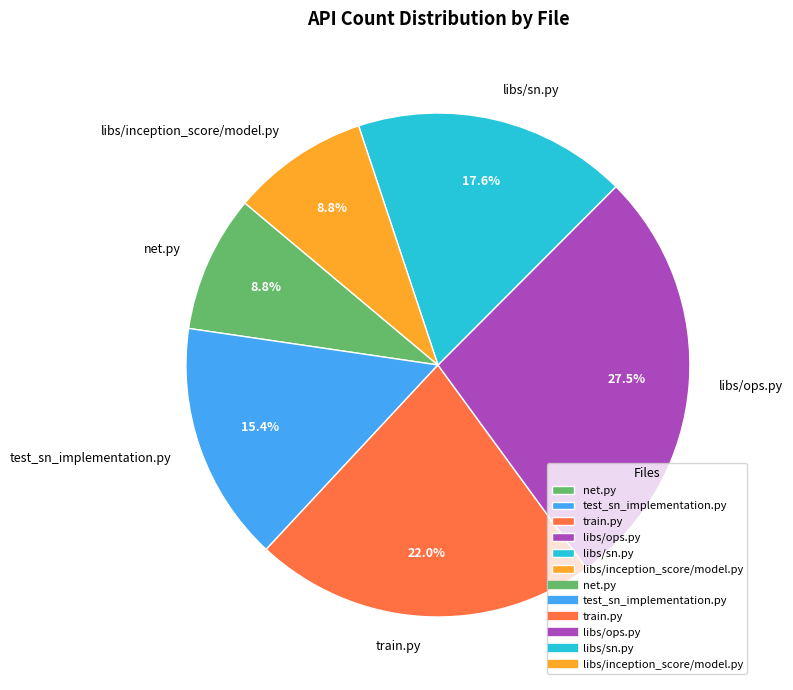

True or false: libs/inception_score/model.py accounts for 1% of the total.

False